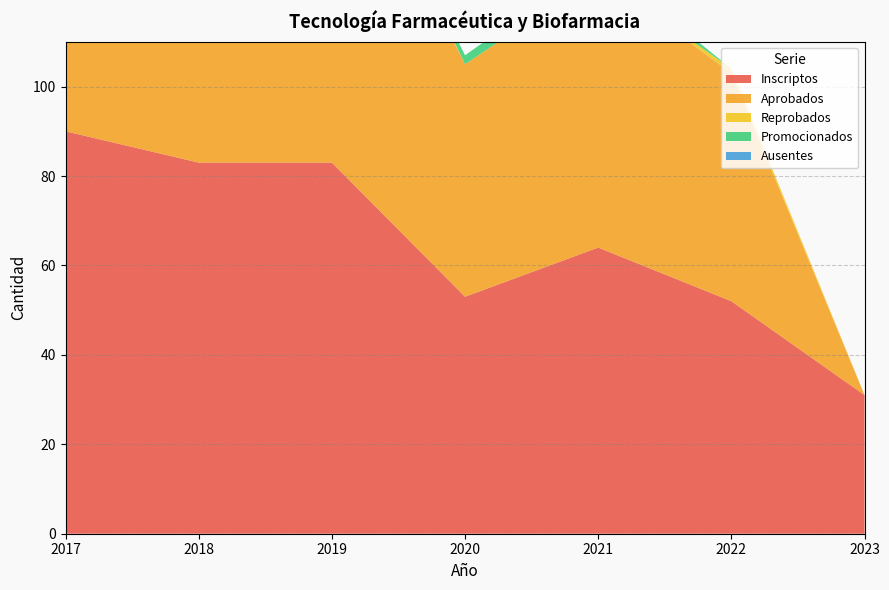

Where is the first local minimum for Promocionados?

2019